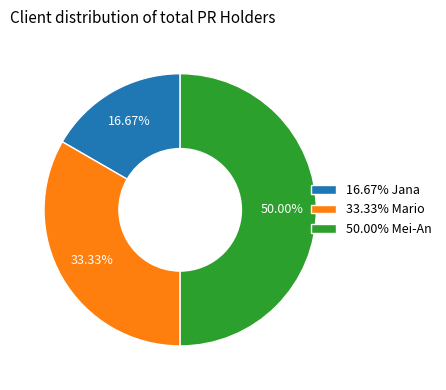

Which has a higher value, 50.00% Mei-An or 16.67% Jana?

50.00% Mei-An